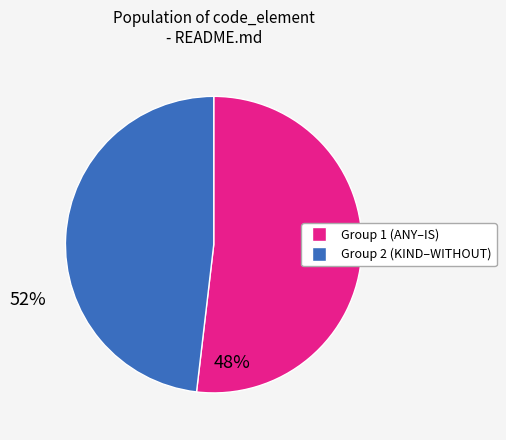

Is there any slice that represents more than half of the pie?

Yes